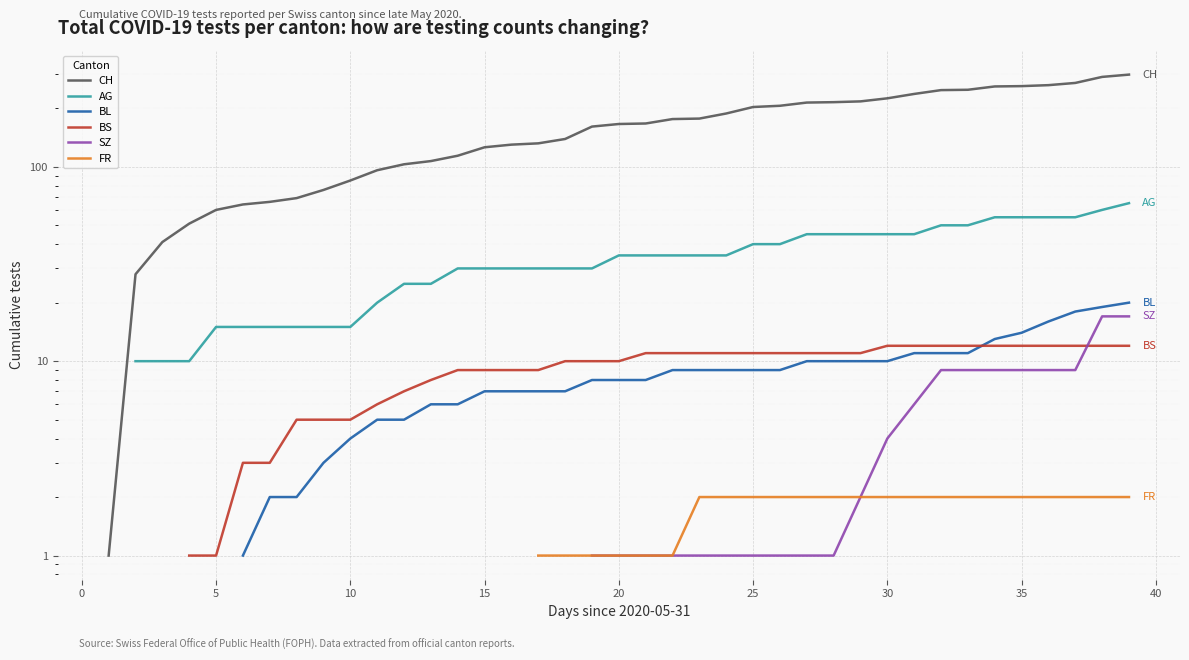

True or false: SZ and BL cross at least once.

False